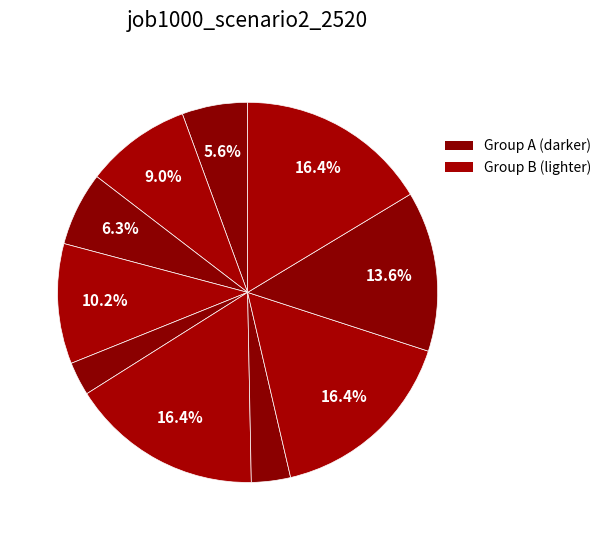

How many slices are in this pie chart?

10